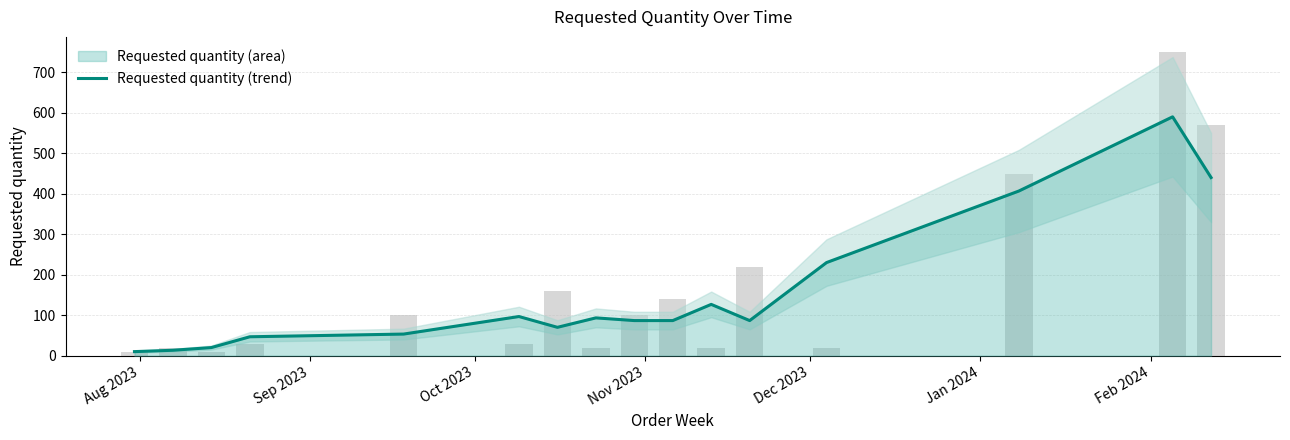

How many data points are above 86?

10